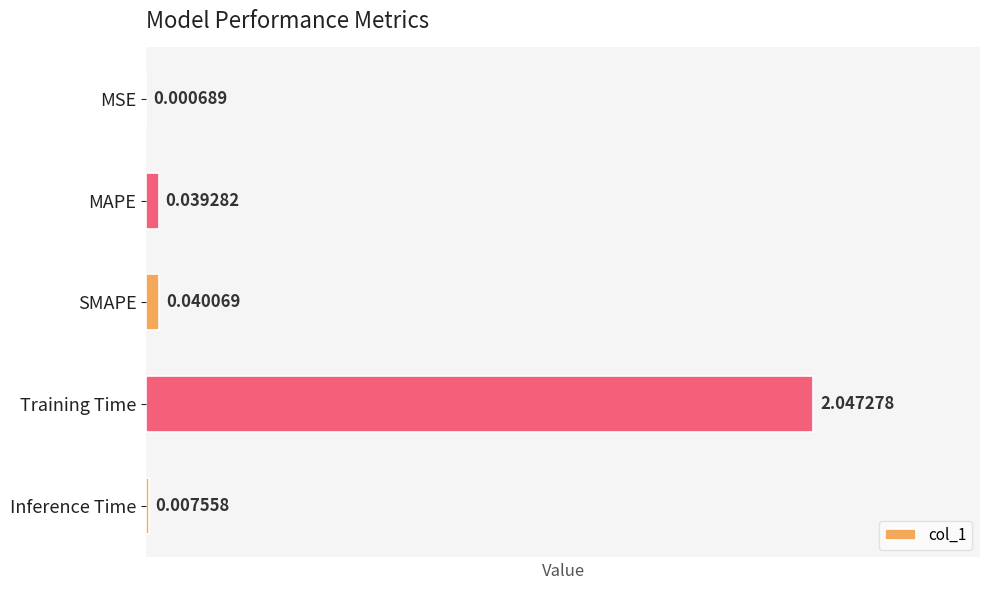

Between Inference Time and MAPE, which is larger?

MAPE